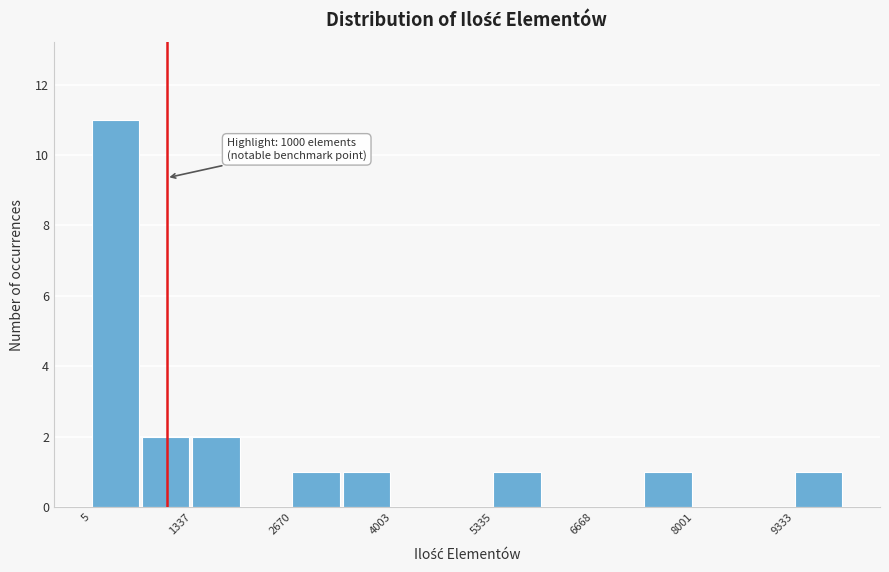

Around what value on the x-axis is the tallest bar? Give the approximate position of its centre, as read against the axis.

400